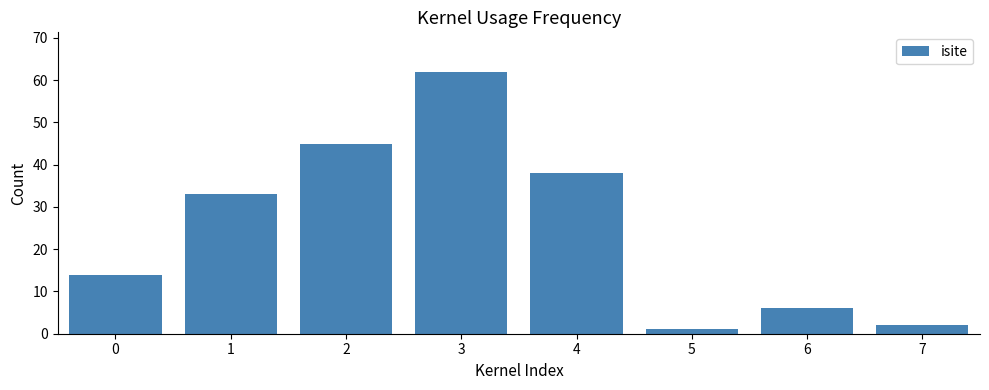

The value at 4 is 18. True or false?

False